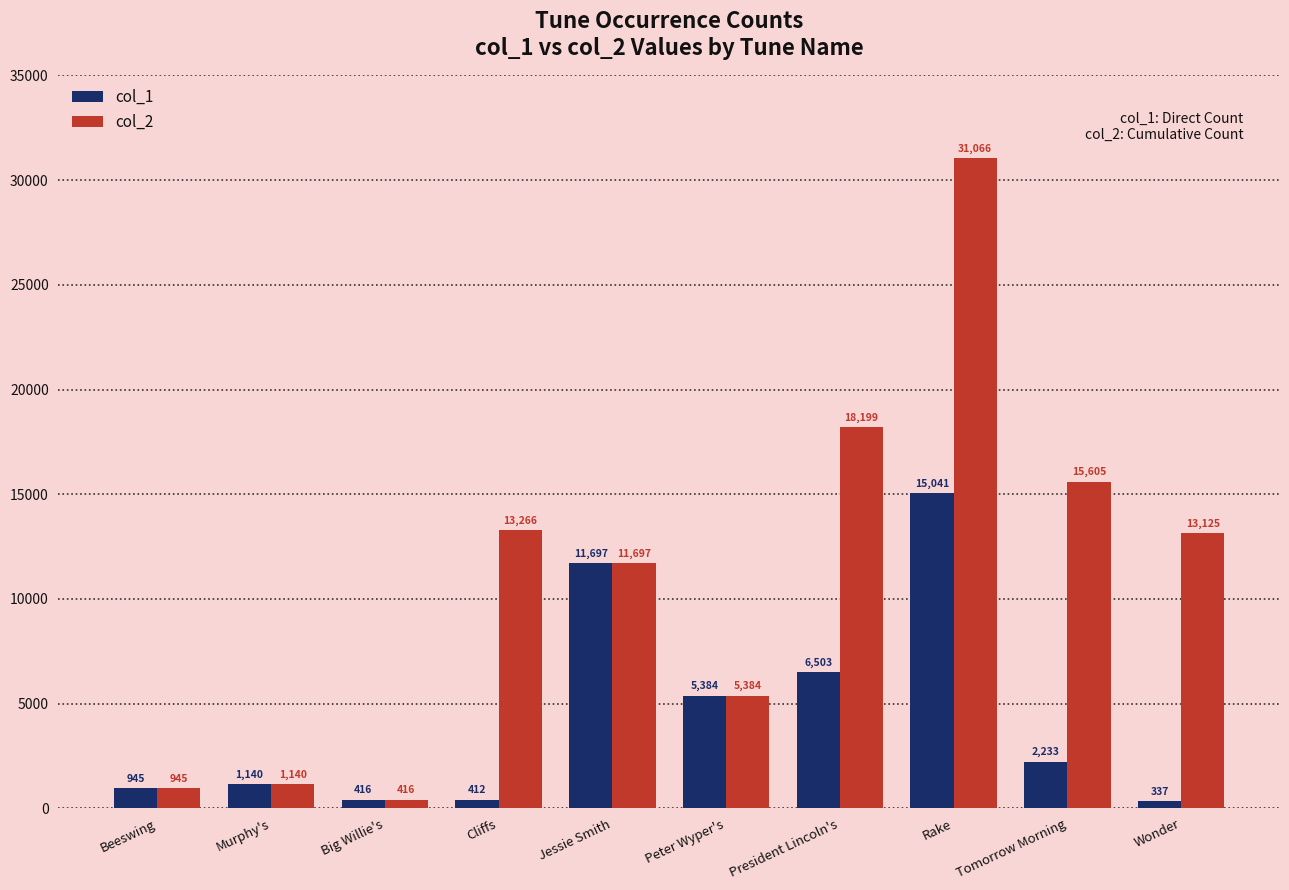

List the labels in order of col_1 value, largest first.

Rake, Jessie Smith, President Lincoln's, Peter Wyper's, Tomorrow Morning, Murphy's, Beeswing, Big Willie's, Cliffs, Wonder